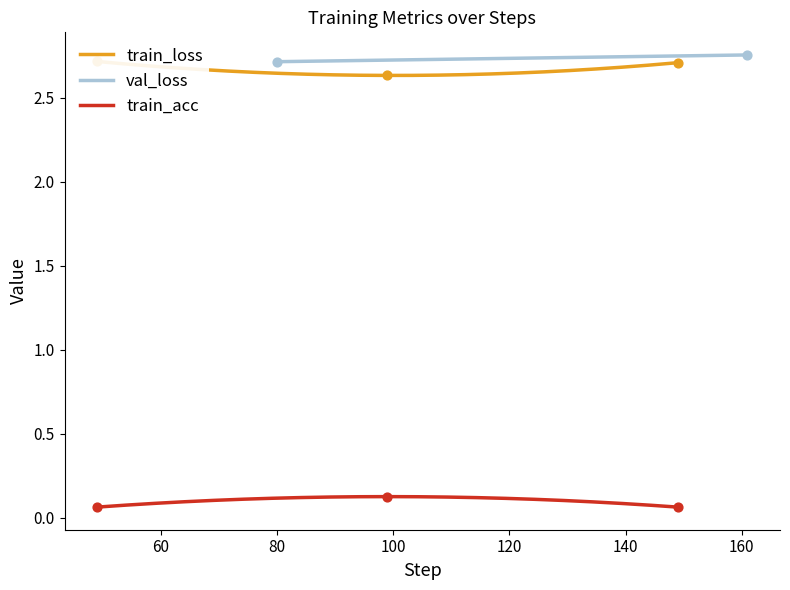

At how many categories does at least one series exceed 0?

3